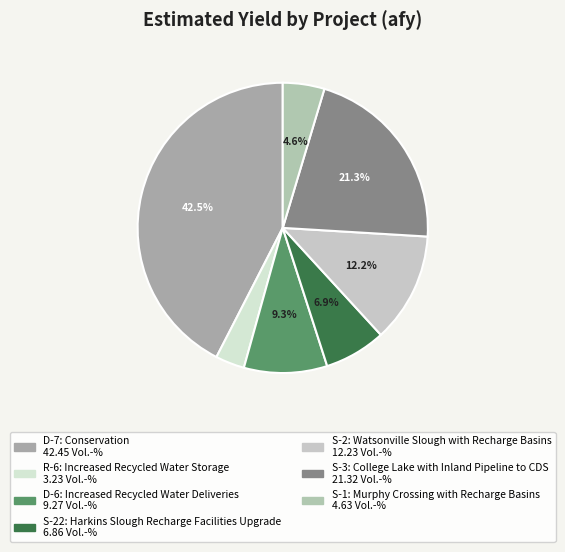

What is the largest slice in the pie chart?

D-7